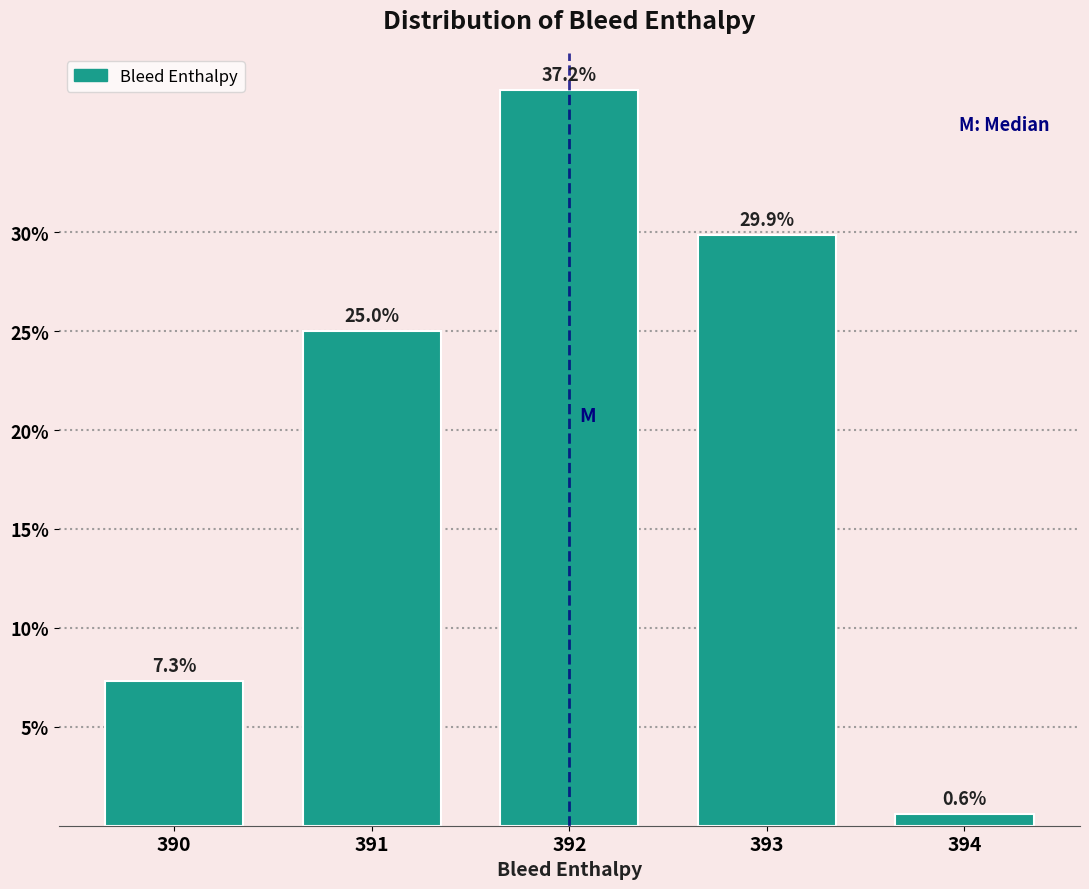

Reading left to right, transcribe this chart: for each bar, give the range it covers on the x-axis and its height.

389.5 to 390.5: 7.3
390.5 to 391.5: 25.0
391.5 to 392.5: 37.2
392.5 to 393.5: 29.9
393.5 to 394.5: 0.6